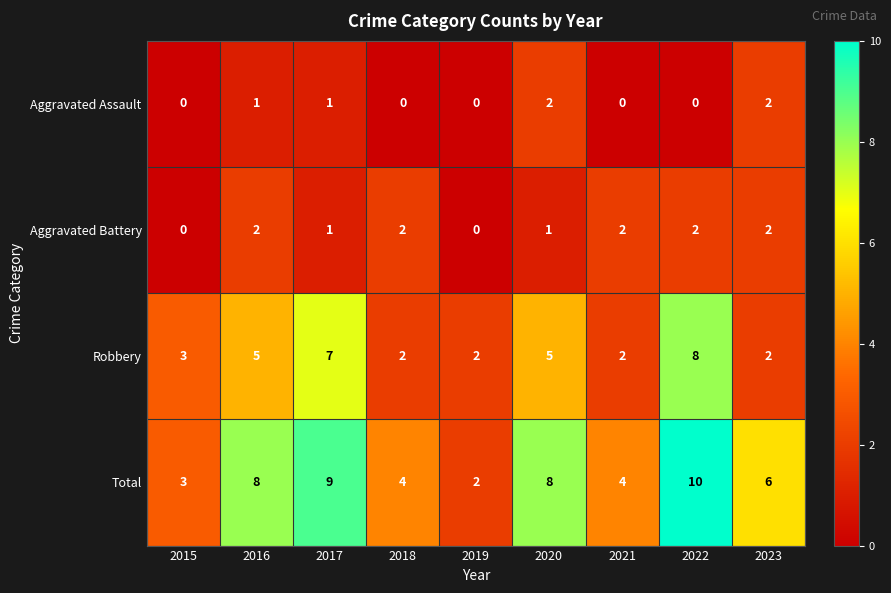

Which series has the largest range (max minus min)?

Total